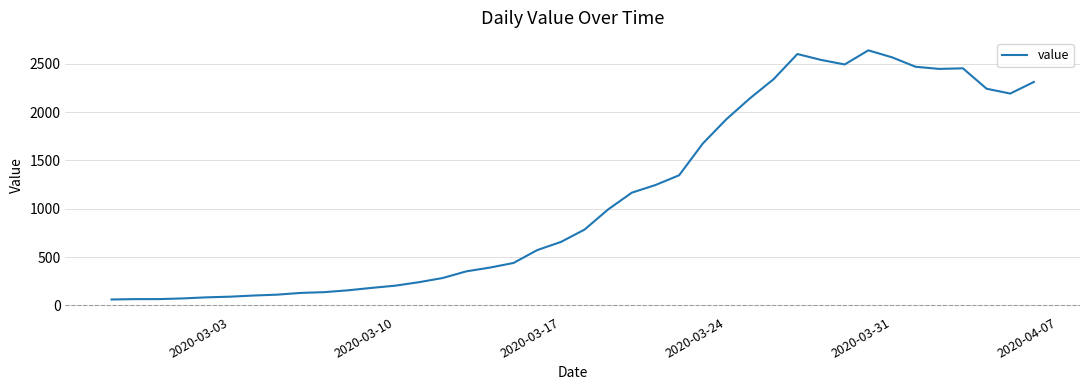

What is the smallest value displayed?

61